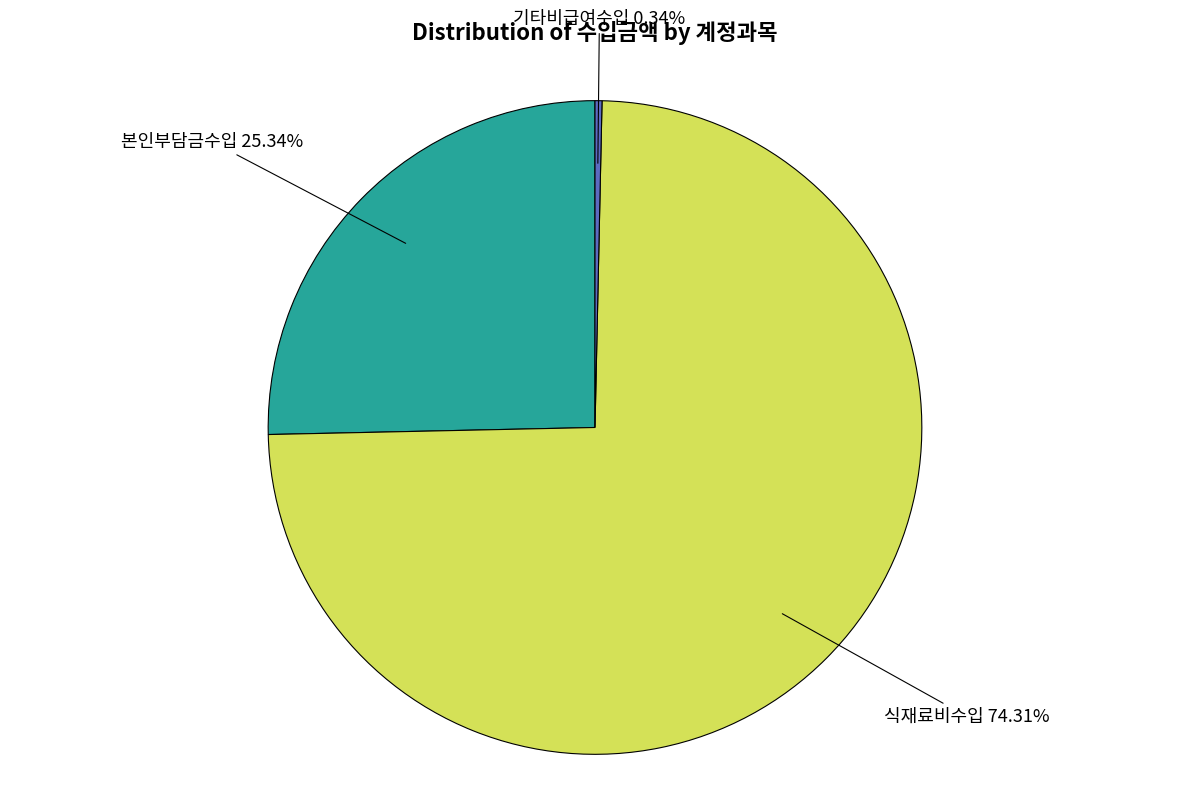

To the nearest percent, what is the difference between the 식재료비수입 and 본인부담금수입 slice percentages?

49%